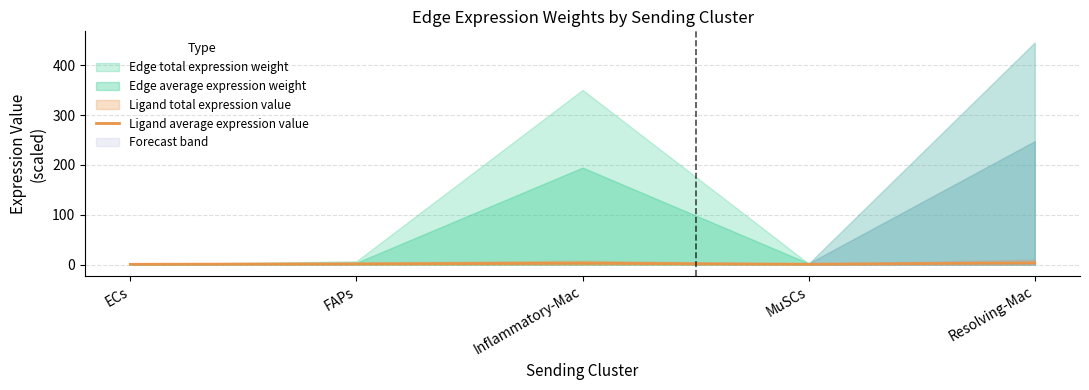

How many categories are shown in the chart?

5